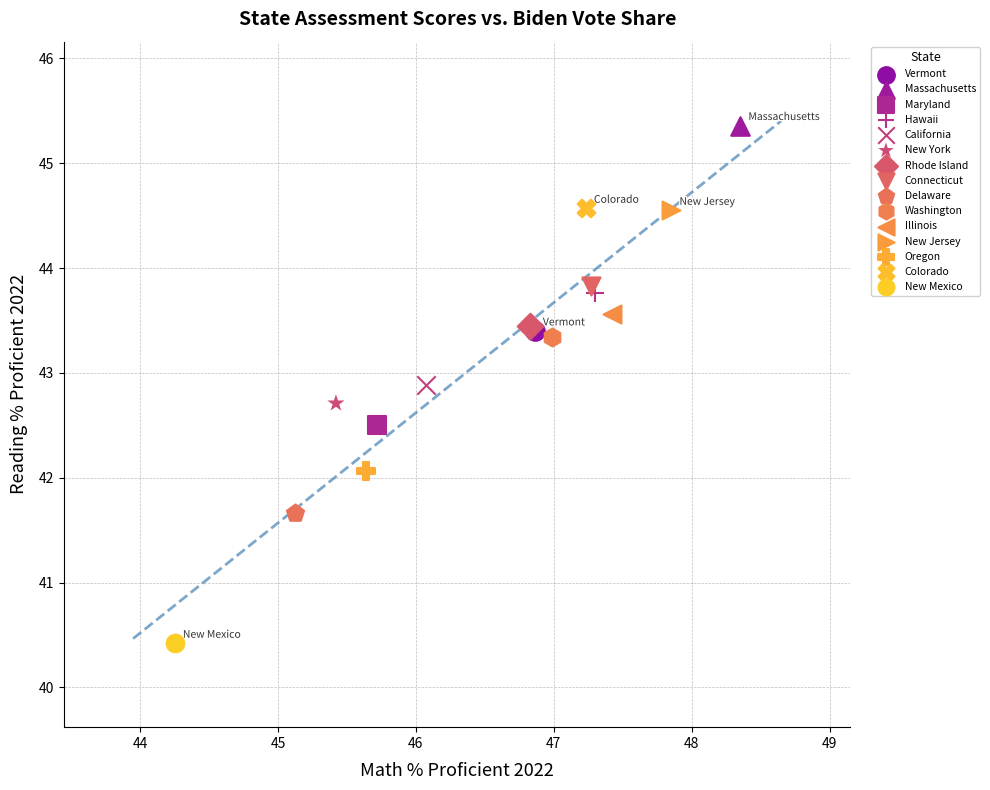

What are all the series names shown in the legend?

Vermont, Massachusetts, Maryland, Hawaii, California, New York, Rhode Island, Connecticut, Delaware, Washington, Illinois, New Jersey, Oregon, Colorado, New Mexico